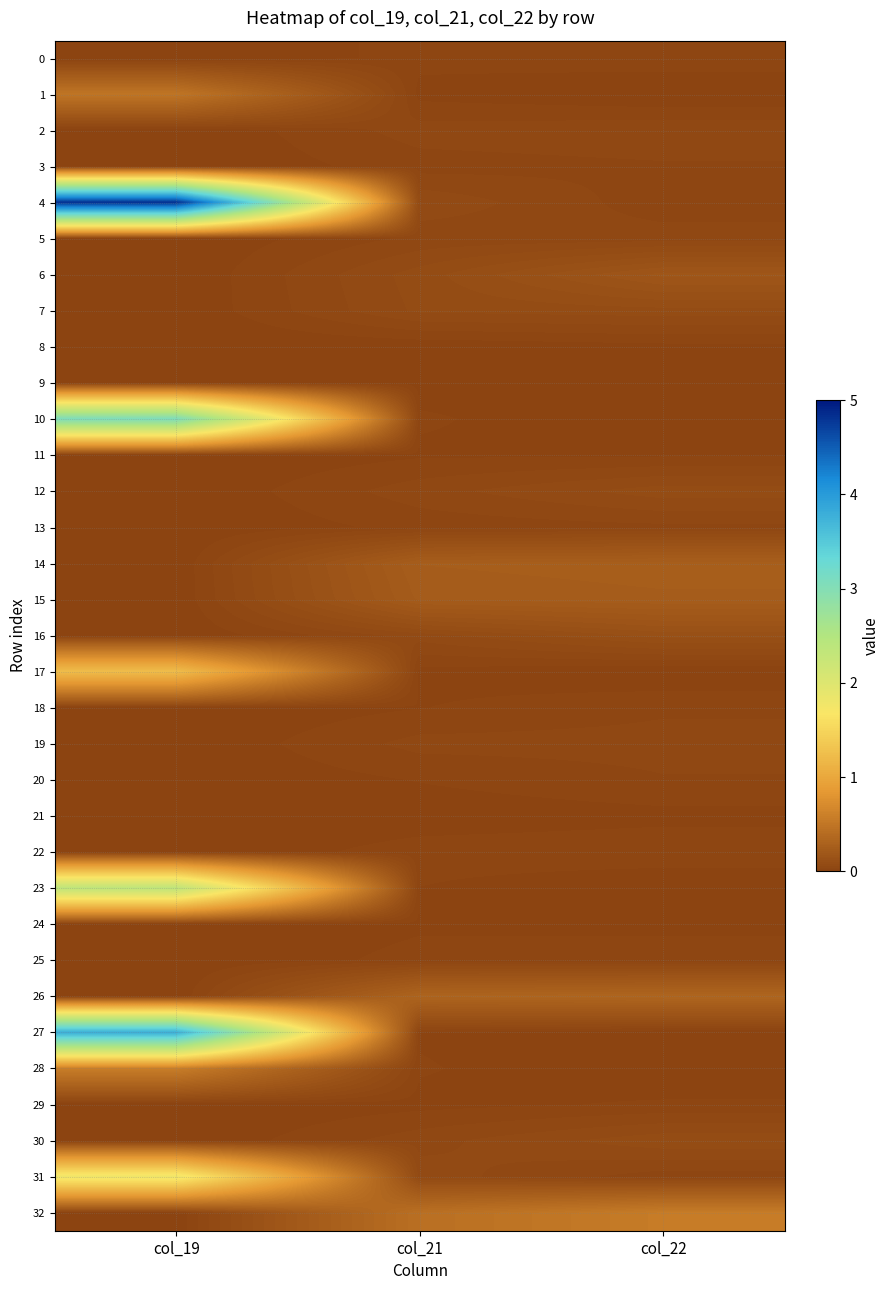

What is the total value across all series at col_19?

18.1